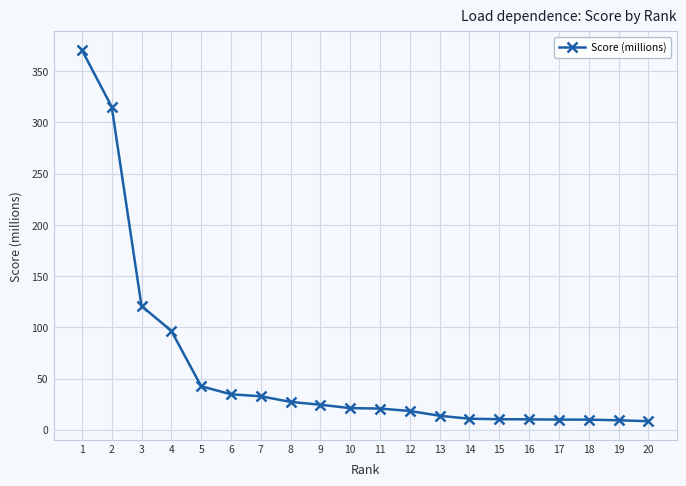

Which has a higher value, 1 or 16?

1